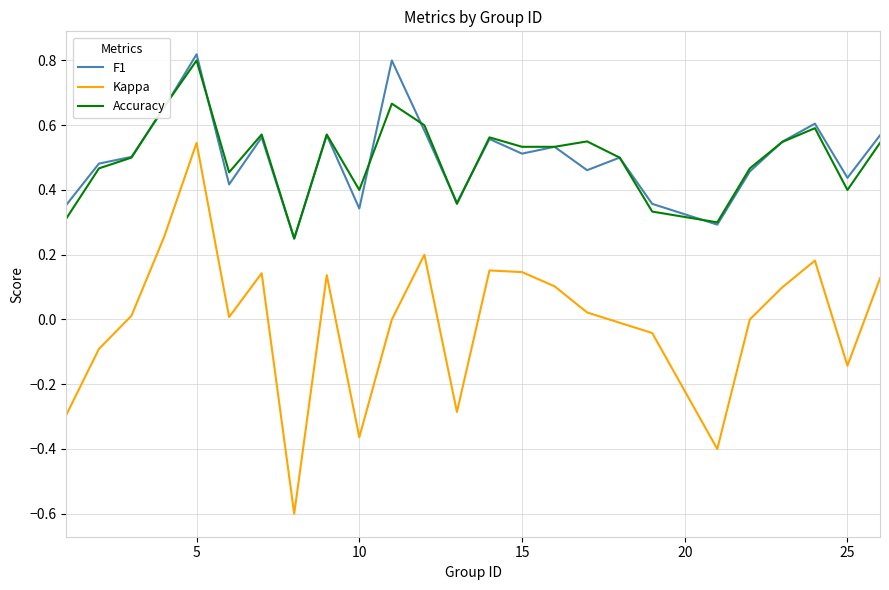

List the series in order of their peak value, highest first.

F1, Accuracy, Kappa